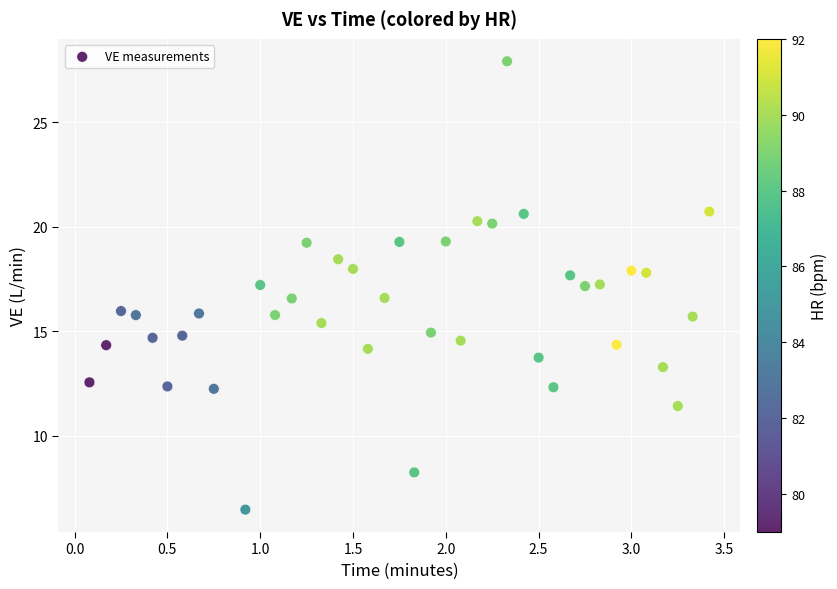

What is the range of Y values (max minus min)?

21.5